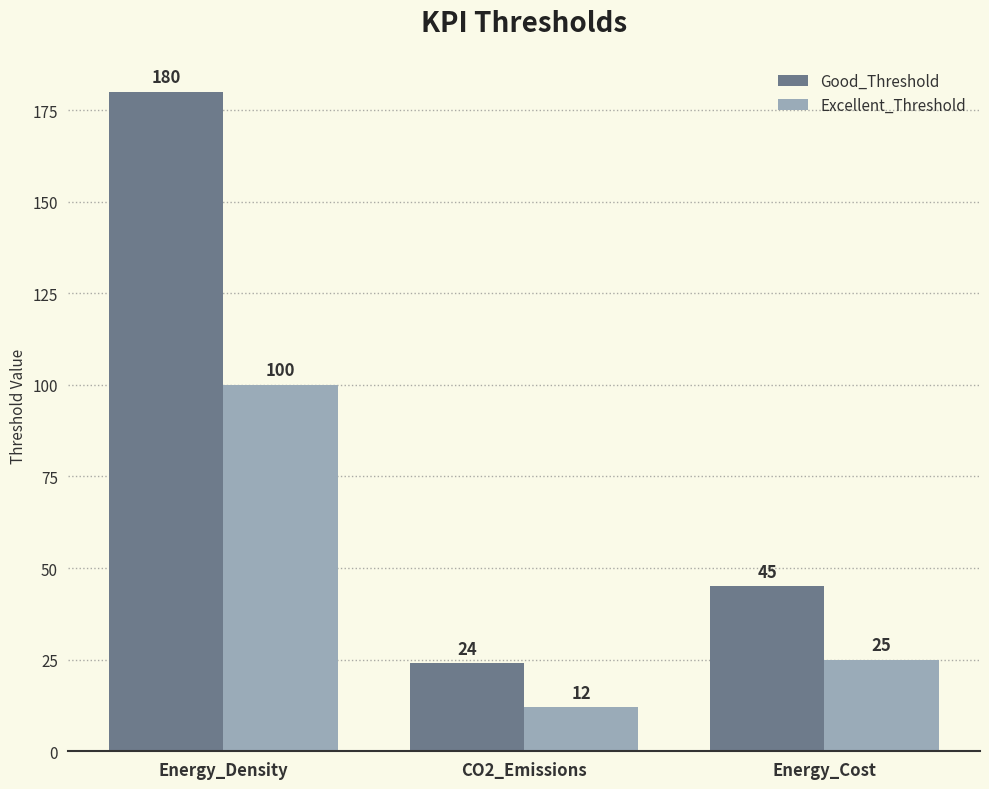

Where is Good_Threshold nearest to the value 102?

Energy_Cost